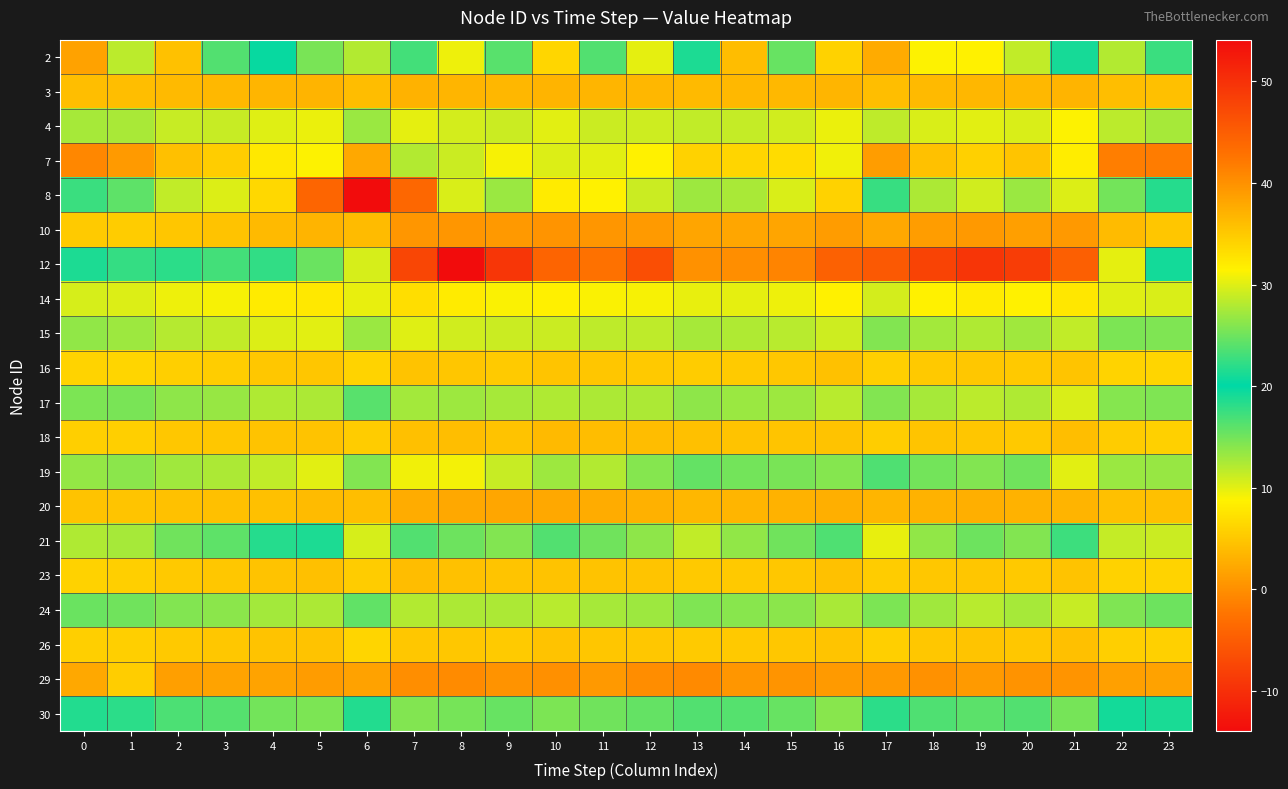

Which category has the highest value across all series?

6